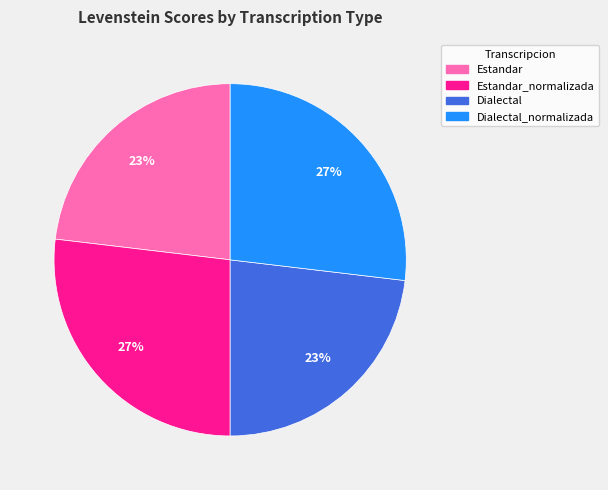

Does any single category account for the majority?

No